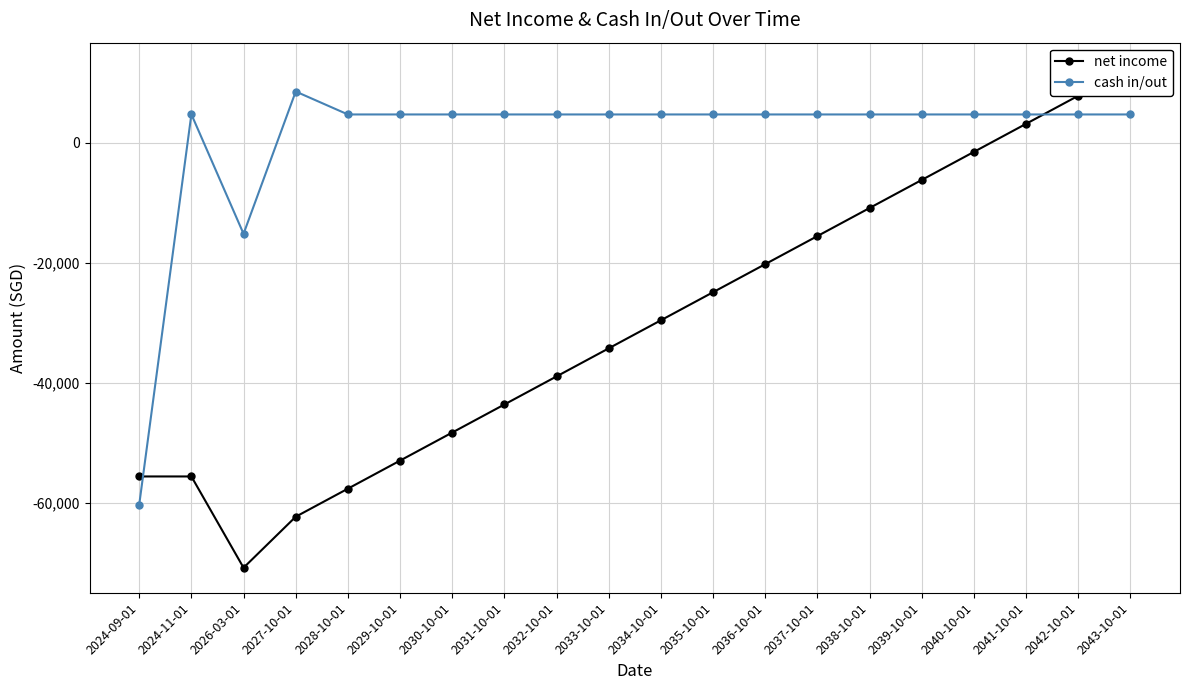

Between 2024-11-01 and 2037-10-01, which series saw the biggest shift?

net income